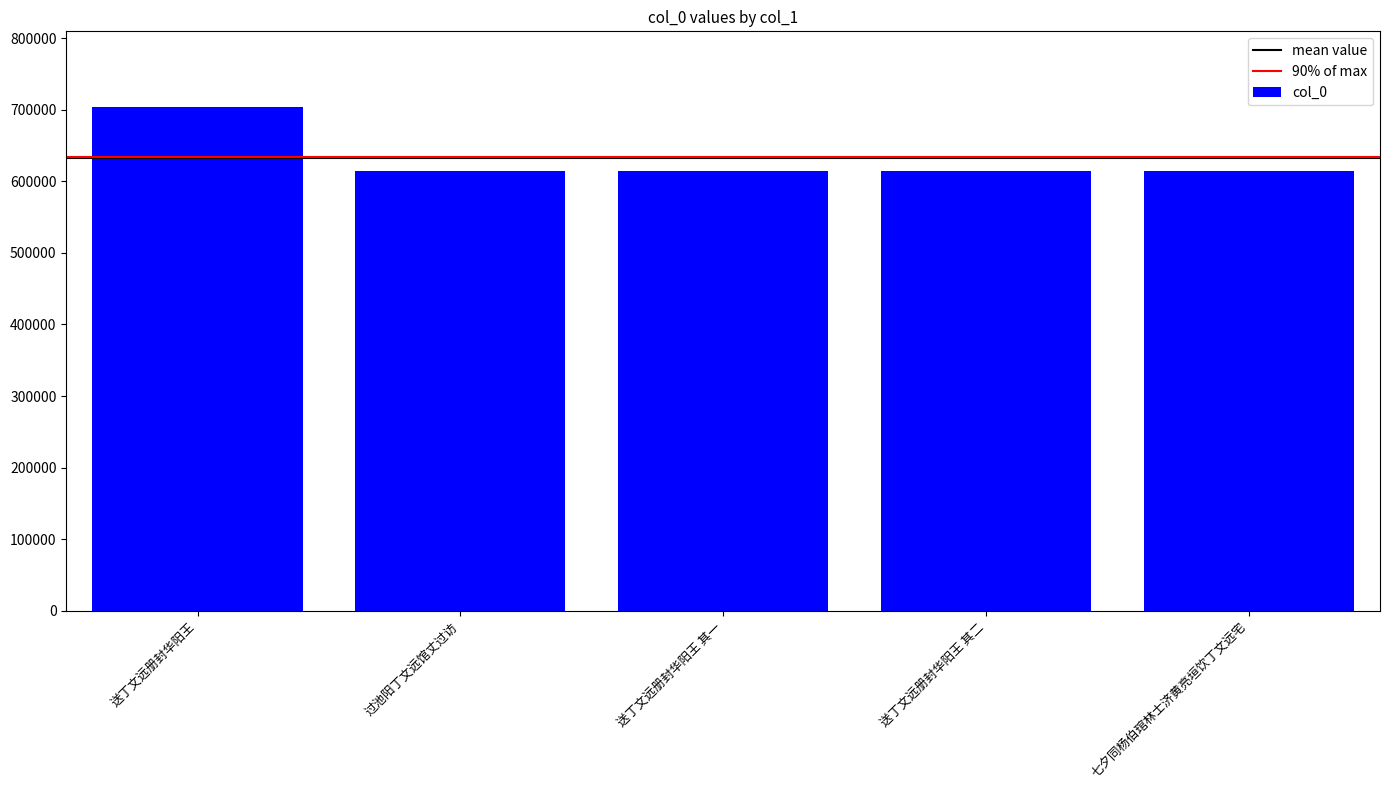

How many values are below 614686?

2